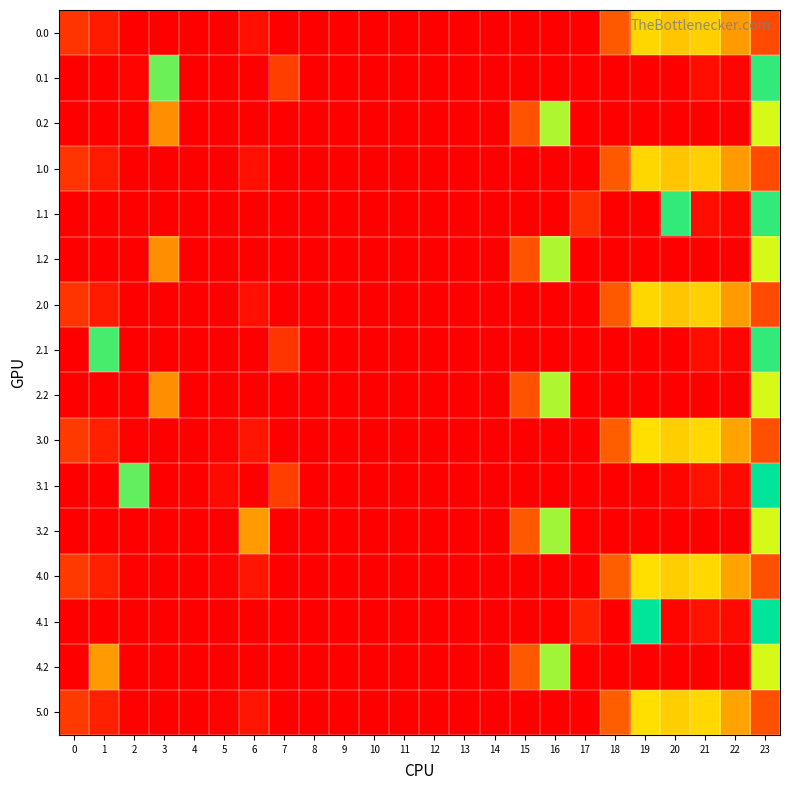

At which category does the chart reach its peak across all series?

23